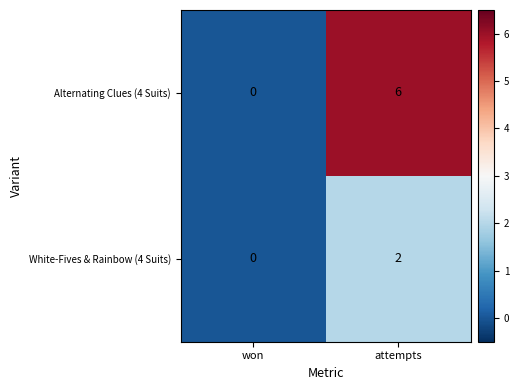

What is the sum of the Alternating Clues (4 Suits) values at won and attempts?

6